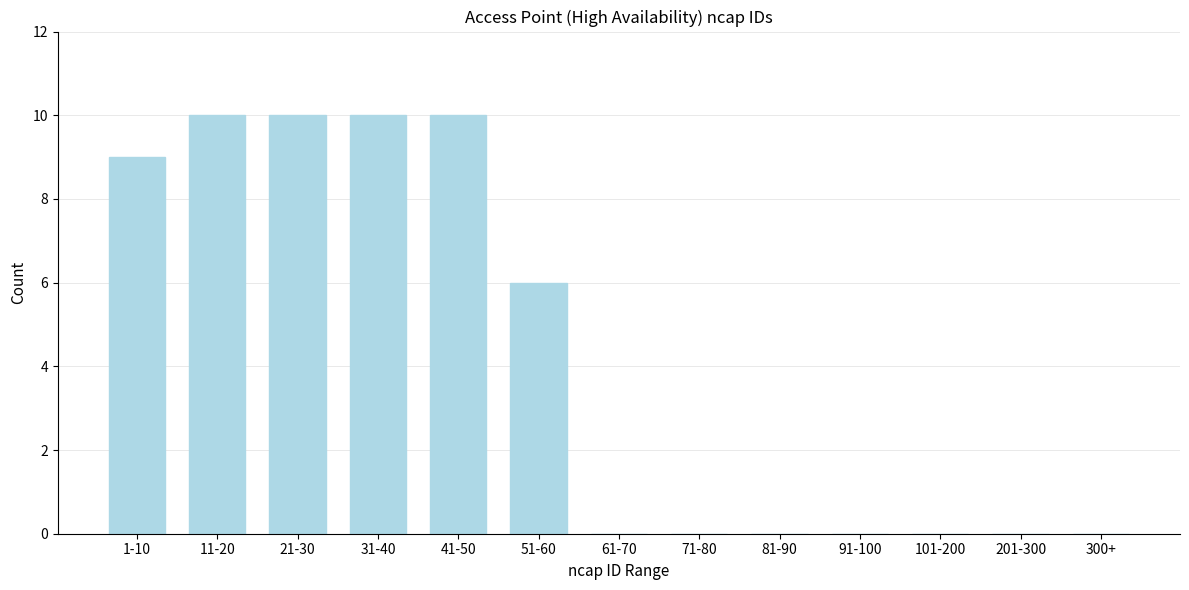

Reading left to right, what are all the values shown in this chart?

1-10=9	11-20=10	21-30=10	31-40=10	41-50=10	51-60=6	61-70=0	71-80=0	81-90=0	91-100=0	101-200=0	201-300=0	300+=0